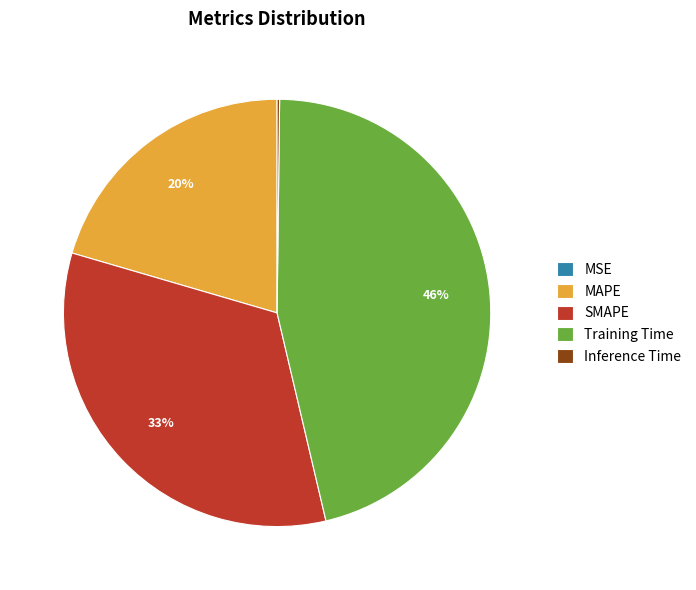

The Training Time slice represents 46% of the pie. True or false?

True